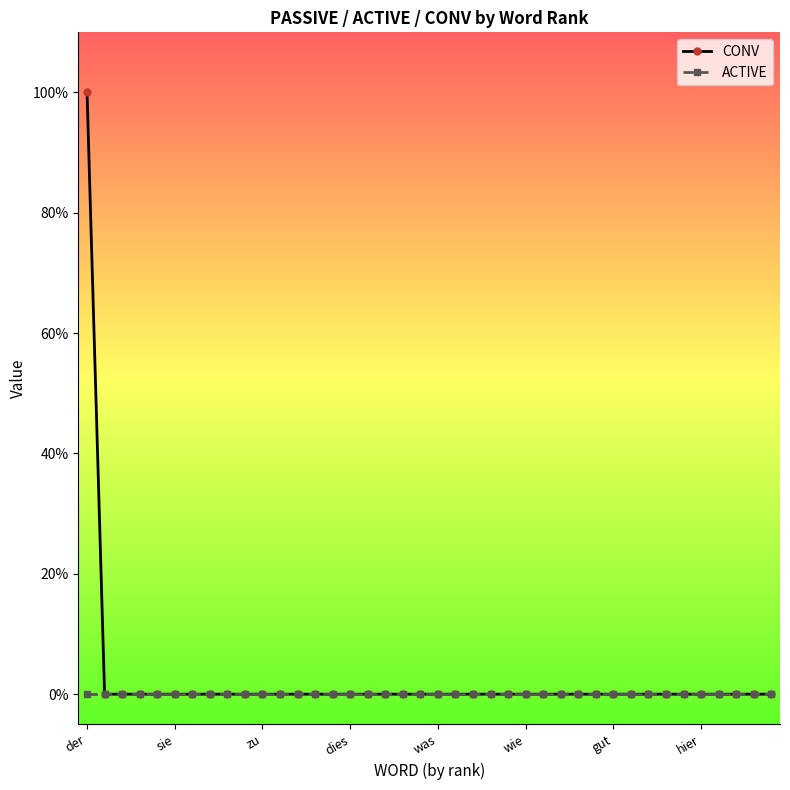

What are all the series names shown in the legend?

CONV, ACTIVE